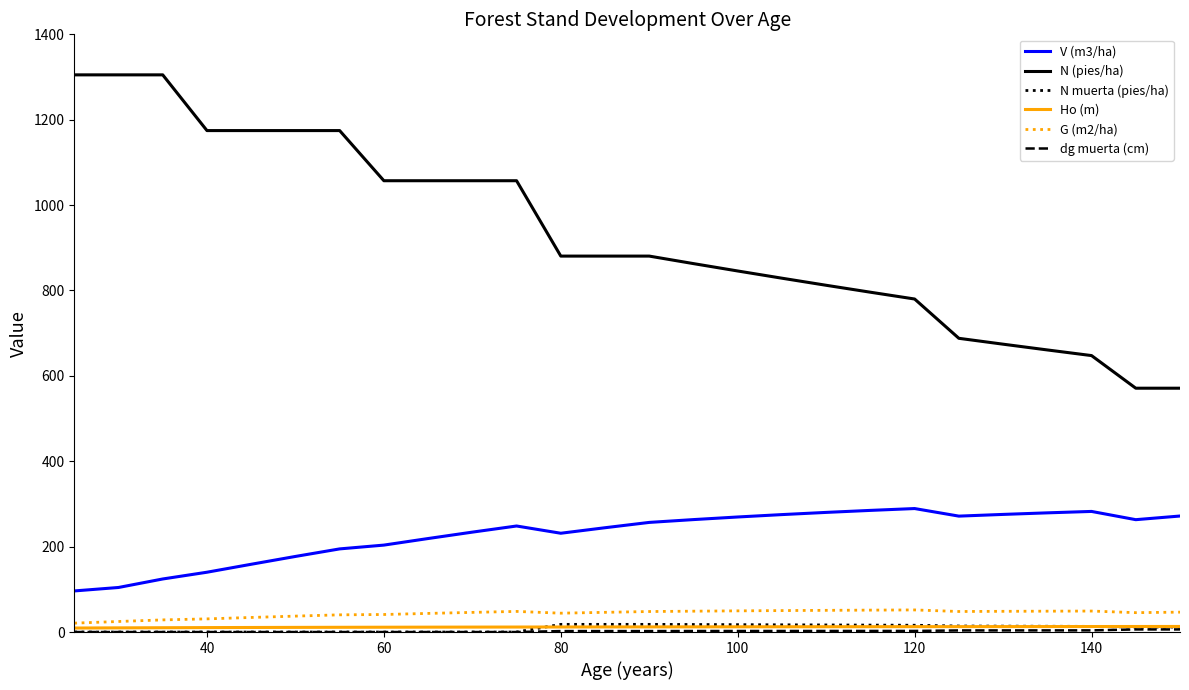

Which series has the largest total across all categories?

N (pies/ha)